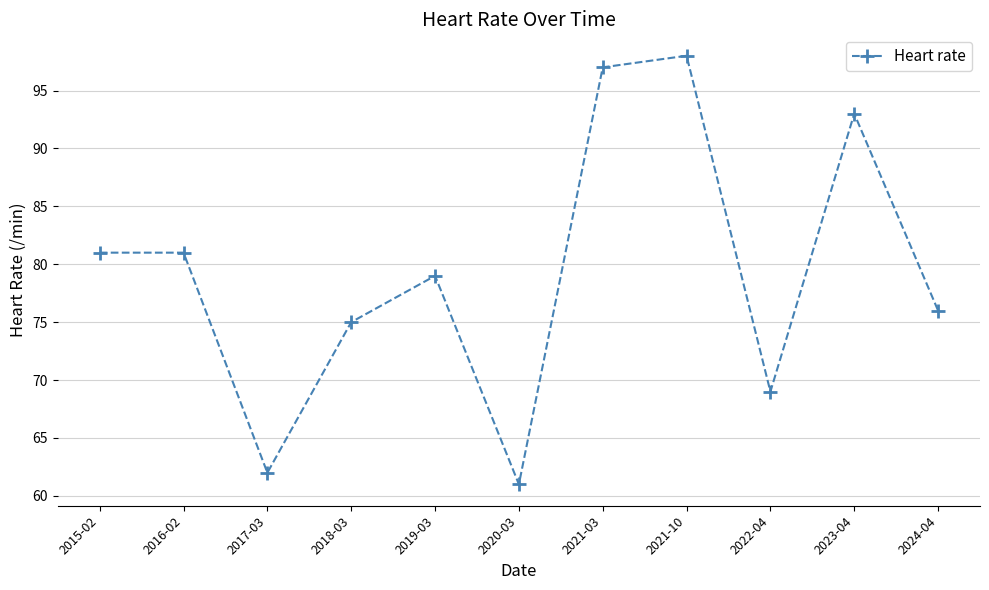

True or false: there are more than 0 points higher than both neighbors.

True